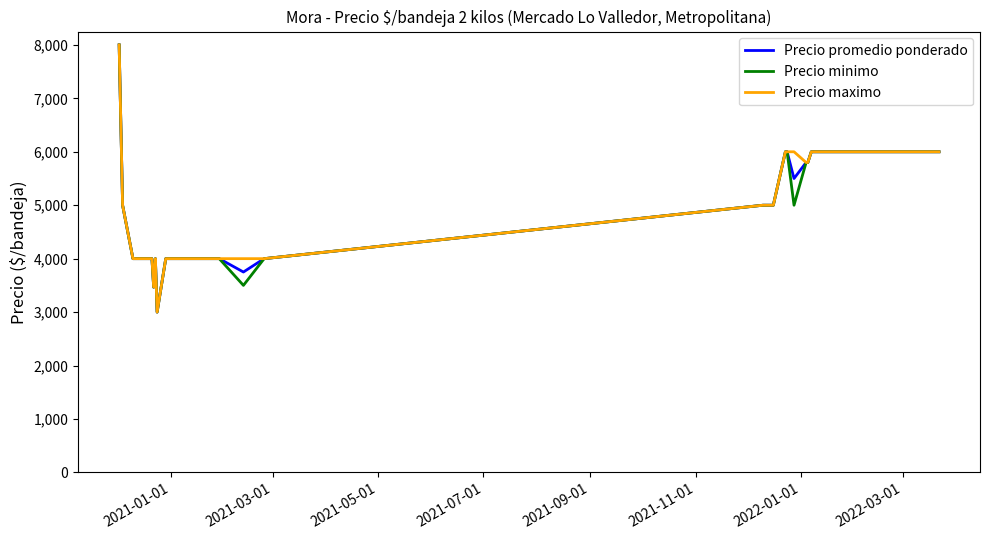

What is the minimum value for Precio minimo?

3000.0